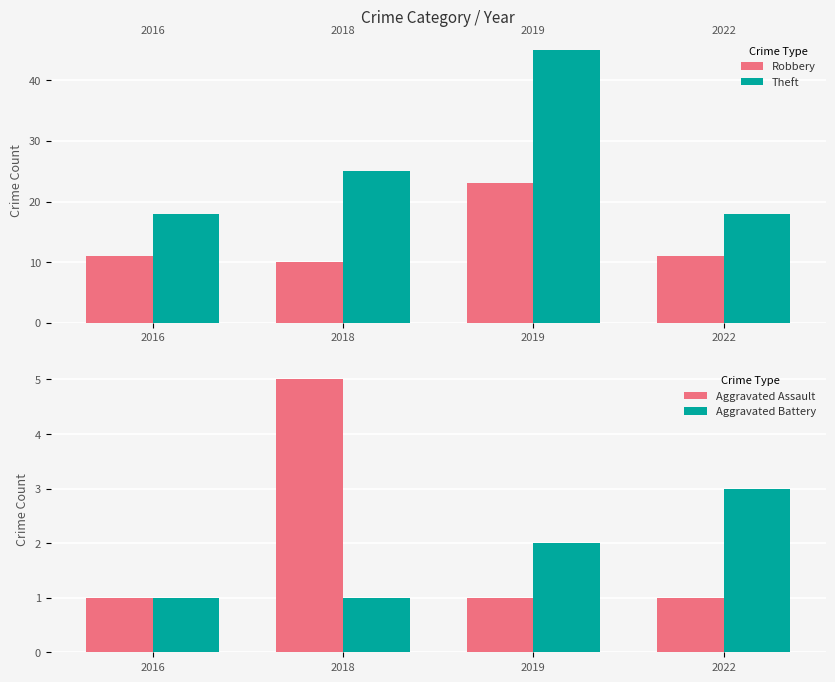

At which label does Robbery reach its peak?

2019